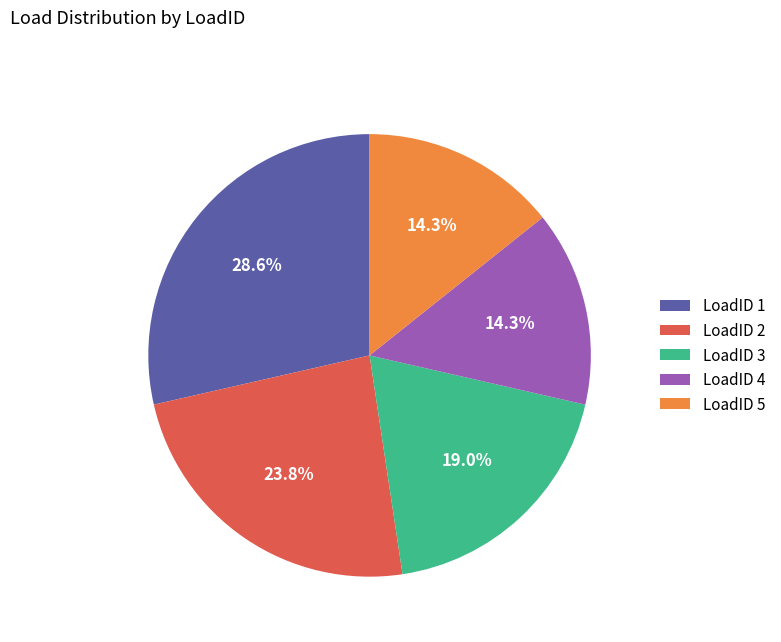

Which slice is the largest?

LoadID 1